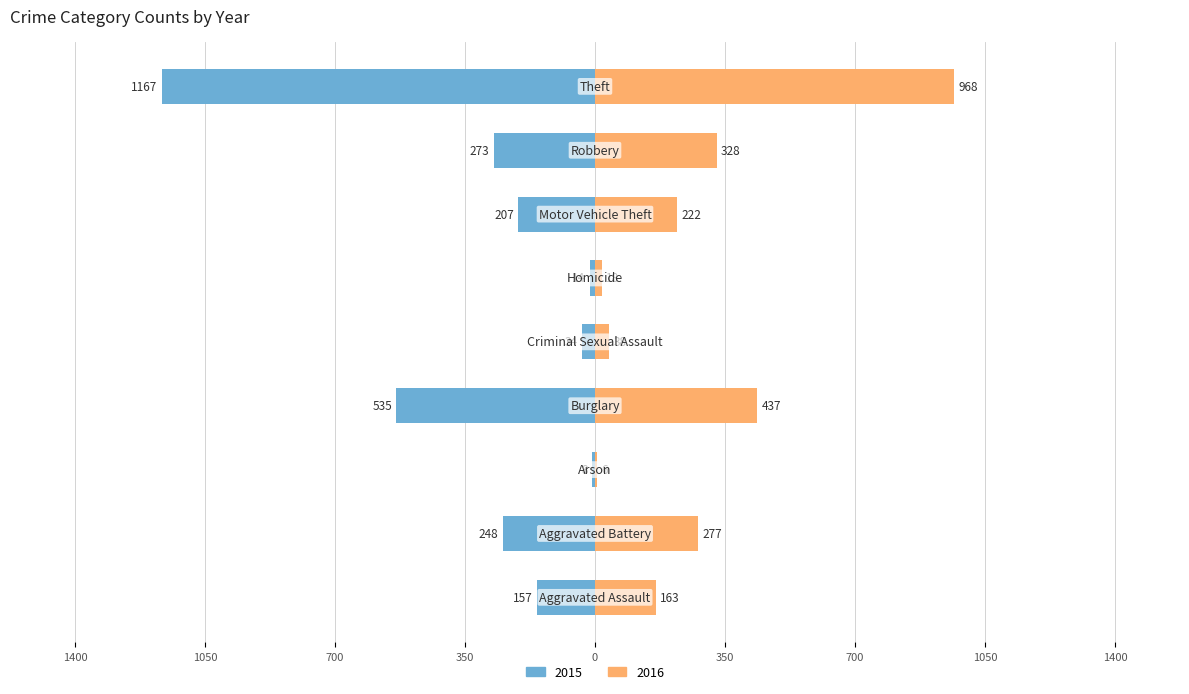

Are the bars horizontal?

Yes